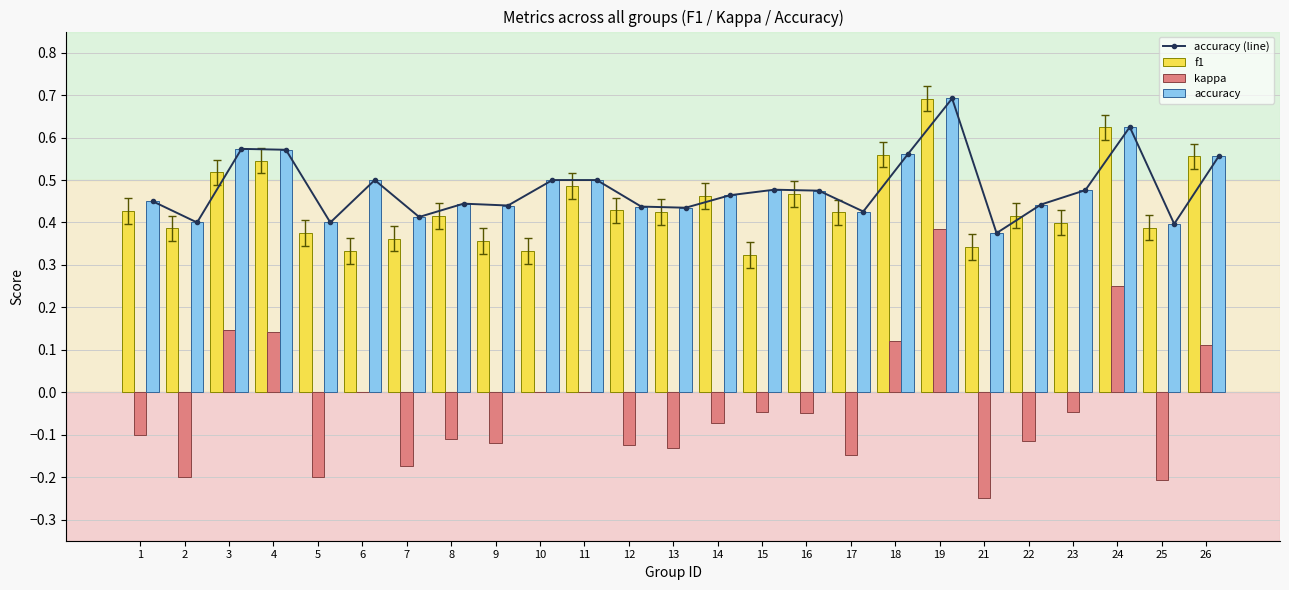

Reading left to right, what are all the values shown in this chart?

accuracy (line): 1=0.5	2=0.4	3=0.6	4=0.6	5=0.4	6=0.5	7=0.4	8=0.4	9=0.4	10=0.5	11=0.5	12=0.4	13=0.4	14=0.5	15=0.5	16=0.5	17=0.4	18=0.6	19=0.7	21=0.4	22=0.4	23=0.5	24=0.6	25=0.4	26=0.6
f1: 1=0.4	2=0.4	3=0.5	4=0.5	5=0.4	6=0.3	7=0.4	8=0.4	9=0.4	10=0.3	11=0.5	12=0.4	13=0.4	14=0.5	15=0.3	16=0.5	17=0.4	18=0.6	19=0.7	21=0.3	22=0.4	23=0.4	24=0.6	25=0.4	26=0.6
kappa: 1=-0.1	2=-0.2	3=0.1	4=0.1	5=-0.2	6=0.0	7=-0.2	8=-0.1	9=-0.1	10=0.0	11=0.0	12=-0.1	13=-0.1	14=-0.1	15=-0.0	16=-0.1	17=-0.1	18=0.1	19=0.4	21=-0.2	22=-0.1	23=-0.0	24=0.2	25=-0.2	26=0.1
accuracy: 1=0.5	2=0.4	3=0.6	4=0.6	5=0.4	6=0.5	7=0.4	8=0.4	9=0.4	10=0.5	11=0.5	12=0.4	13=0.4	14=0.5	15=0.5	16=0.5	17=0.4	18=0.6	19=0.7	21=0.4	22=0.4	23=0.5	24=0.6	25=0.4	26=0.6